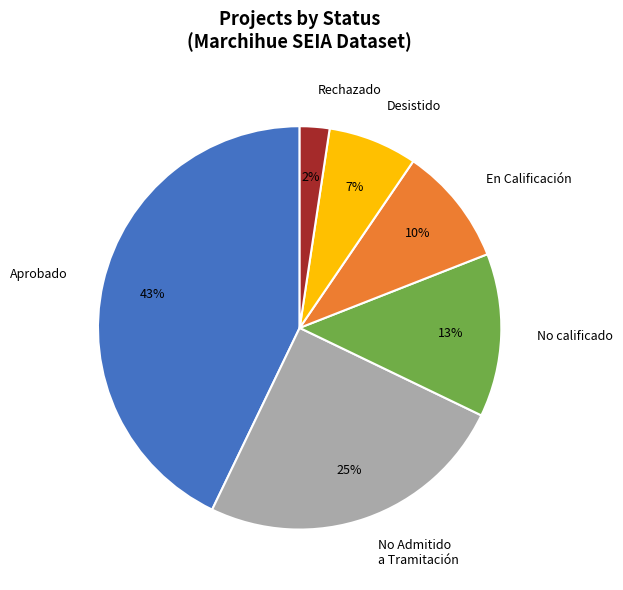

Which has a higher value, Rechazado or En Calificación?

En Calificación